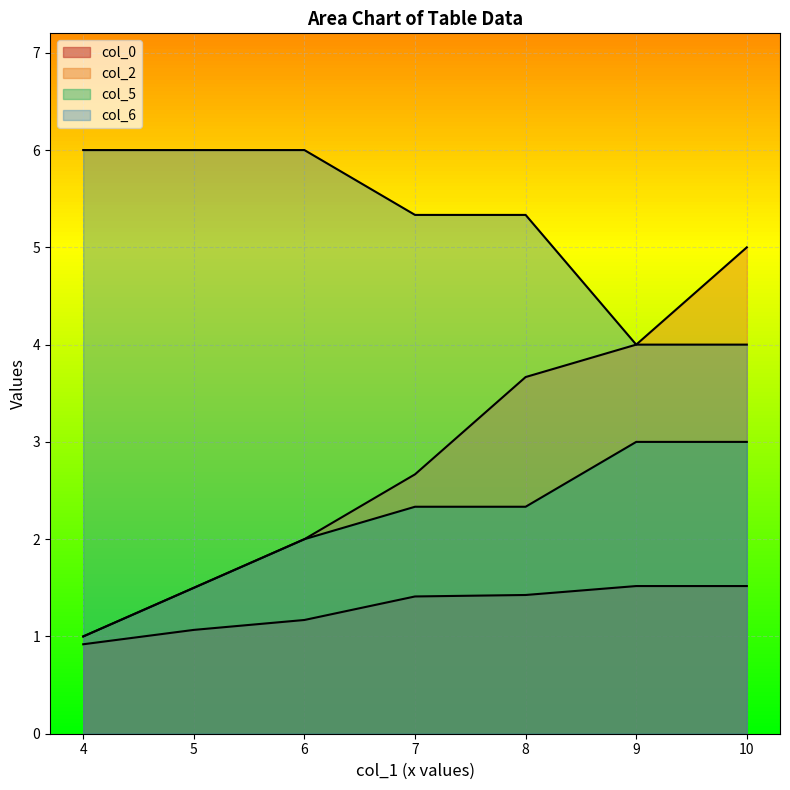

Which has a higher value, 6 or 8?

8